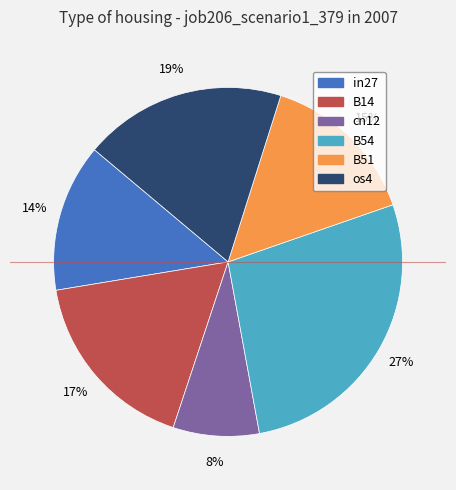

To the nearest percent, what is the average slice percentage?

17%